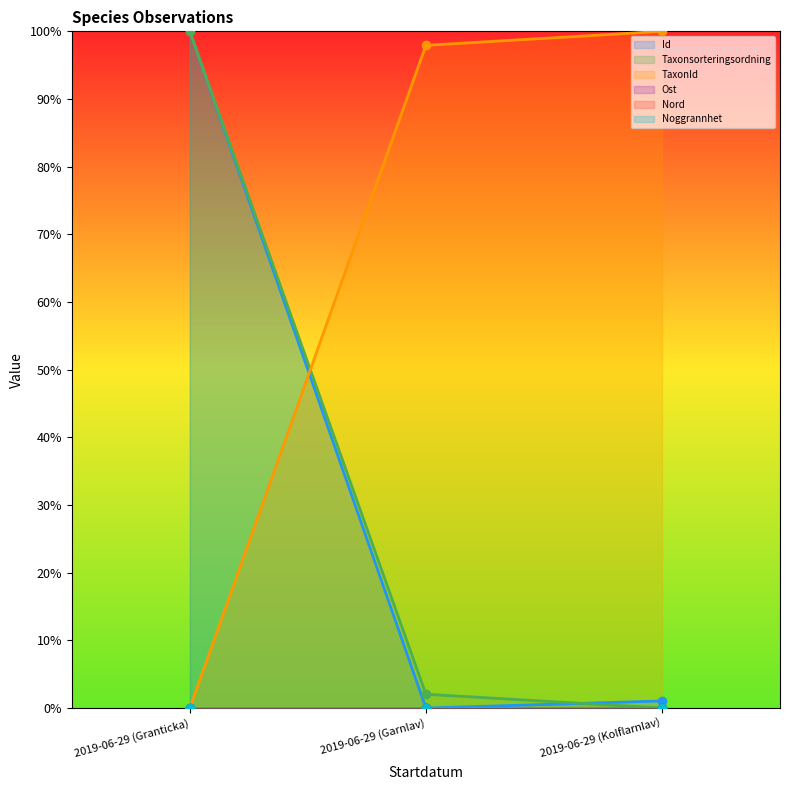

Which category has the lowest value across all series?

2019-06-29 (Garnlav)